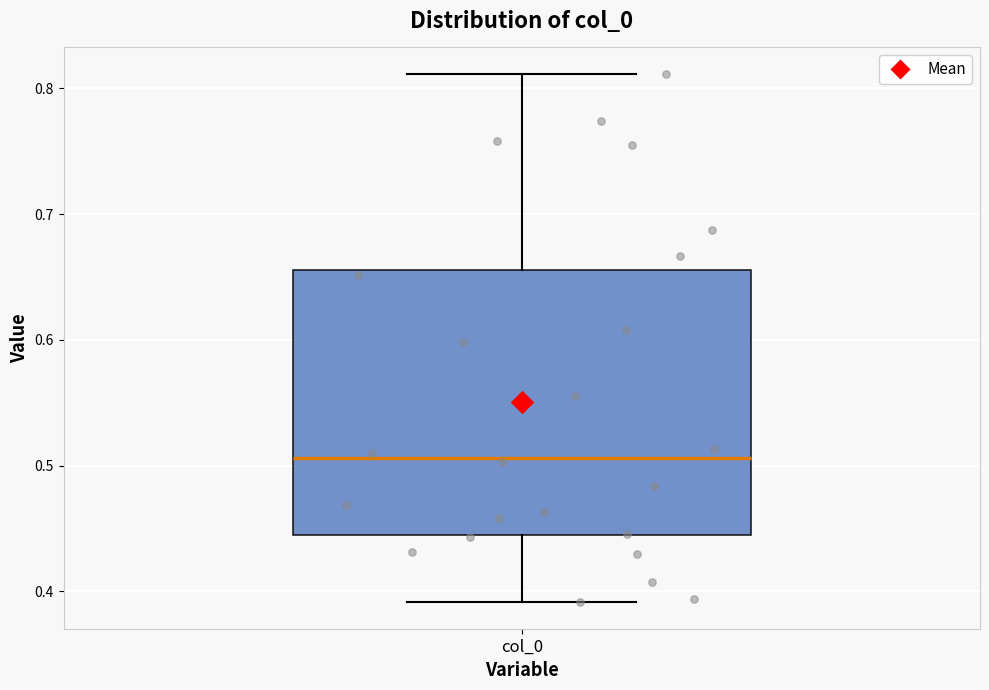

Read this box plot against the y-axis: the position of the median line, the range covered by the box, and the ends of both whiskers. The values are not printed on the chart, so give them approximately, as read against the axis.

median 0.51, box 0.44 to 0.66, whiskers 0.39 to 0.81